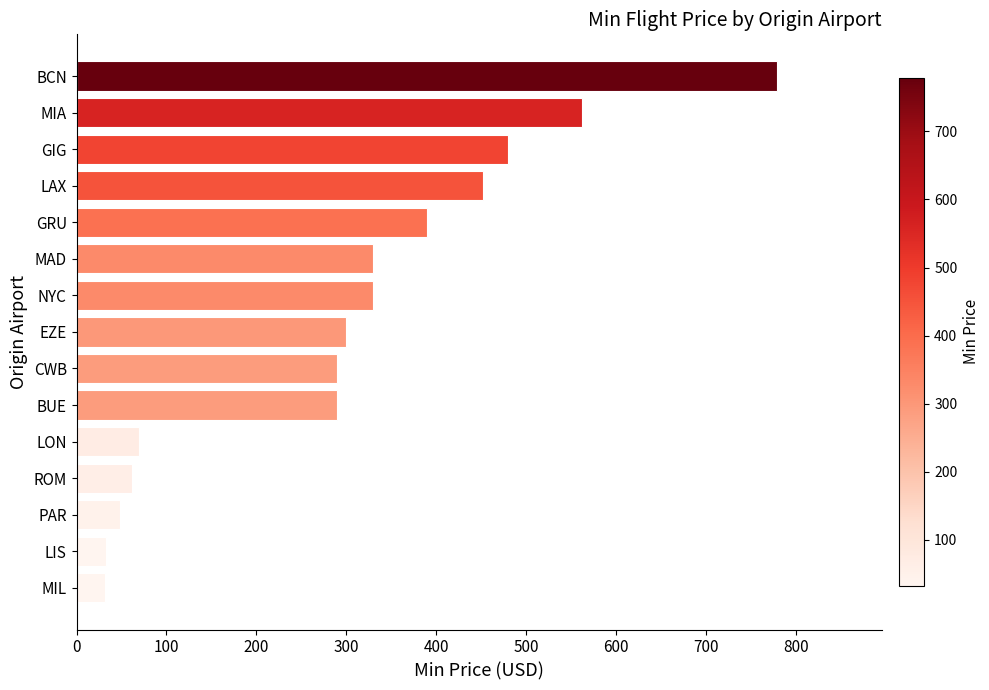

How many values are below 300?

7